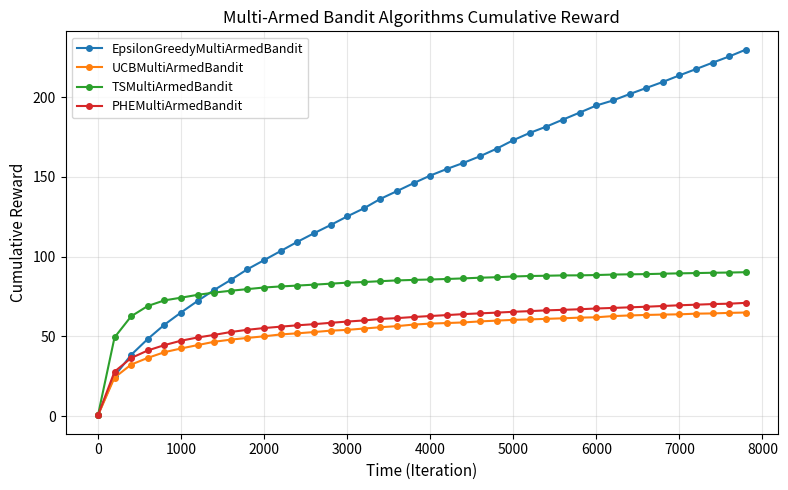

Which series has the widest spread of values?

EpsilonGreedyMultiArmedBandit